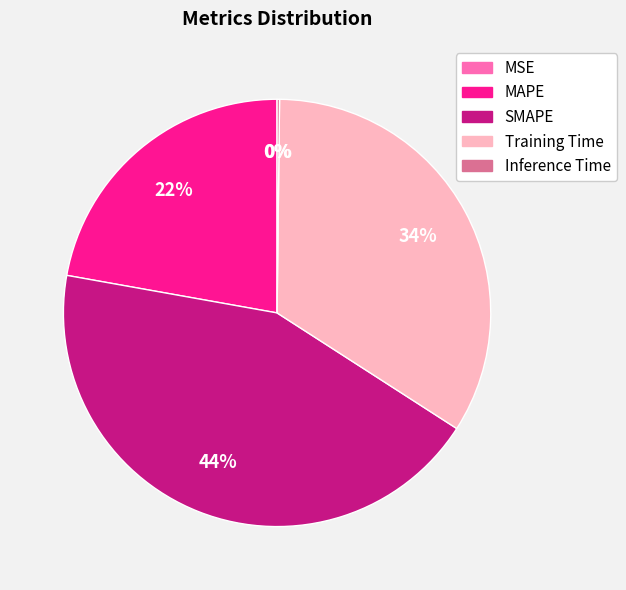

What percentage is the MAPE slice, to the nearest percent?

22%